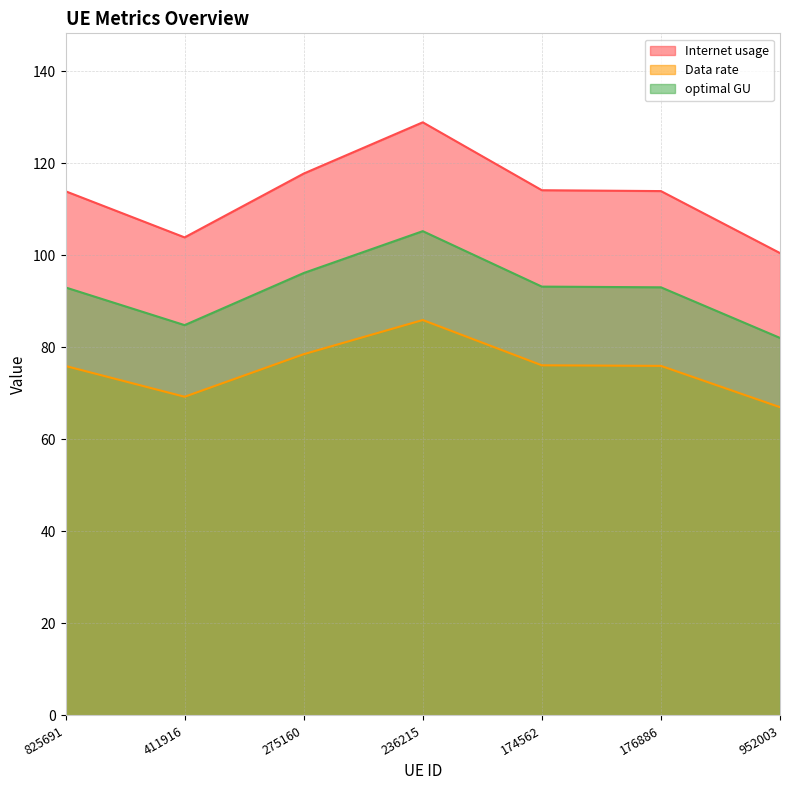

Reading left to right, transcribe all the data shown in this chart.

Internet usage: 825691=113.9	411916=103.9	275160=117.8	236215=128.9	174562=114.1	176886=114.0	952003=100.5
Data rate: 825691=76.0	411916=69.3	275160=78.5	236215=85.9	174562=76.1	176886=76.0	952003=67.0
optimal GU: 825691=93.0	411916=84.8	275160=96.2	236215=105.3	174562=93.2	176886=93.1	952003=82.0